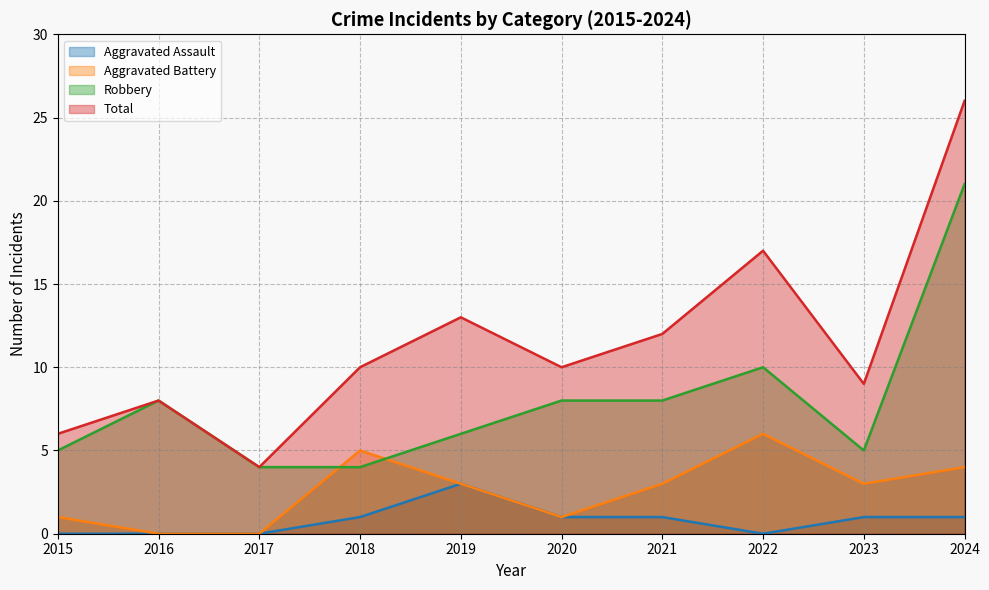

What is the value of the Aggravated Battery point at the 7th from the left?

3